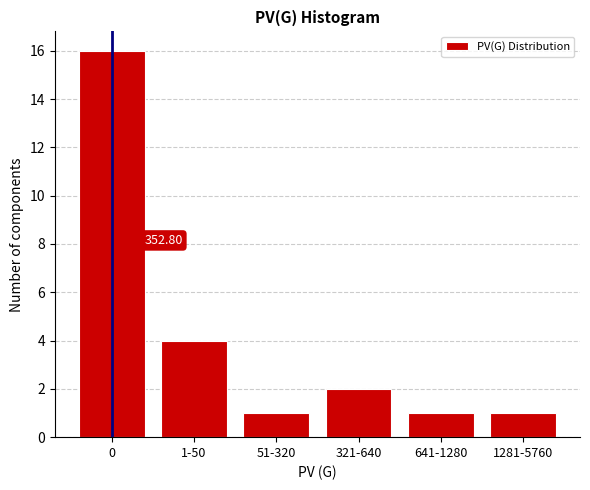

Approximately how many times larger is the value at 641-1280 compared to 51-320?

1.0